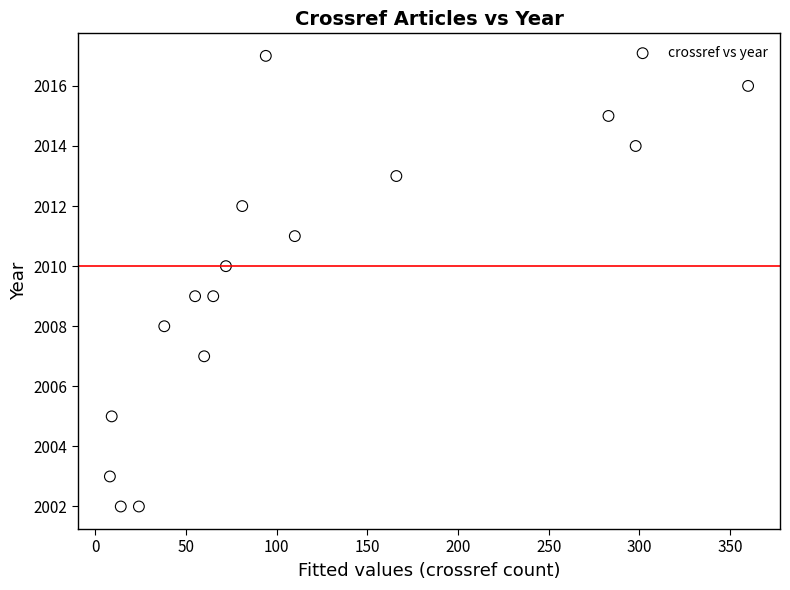

What is the range of Y values (max minus min)?

15